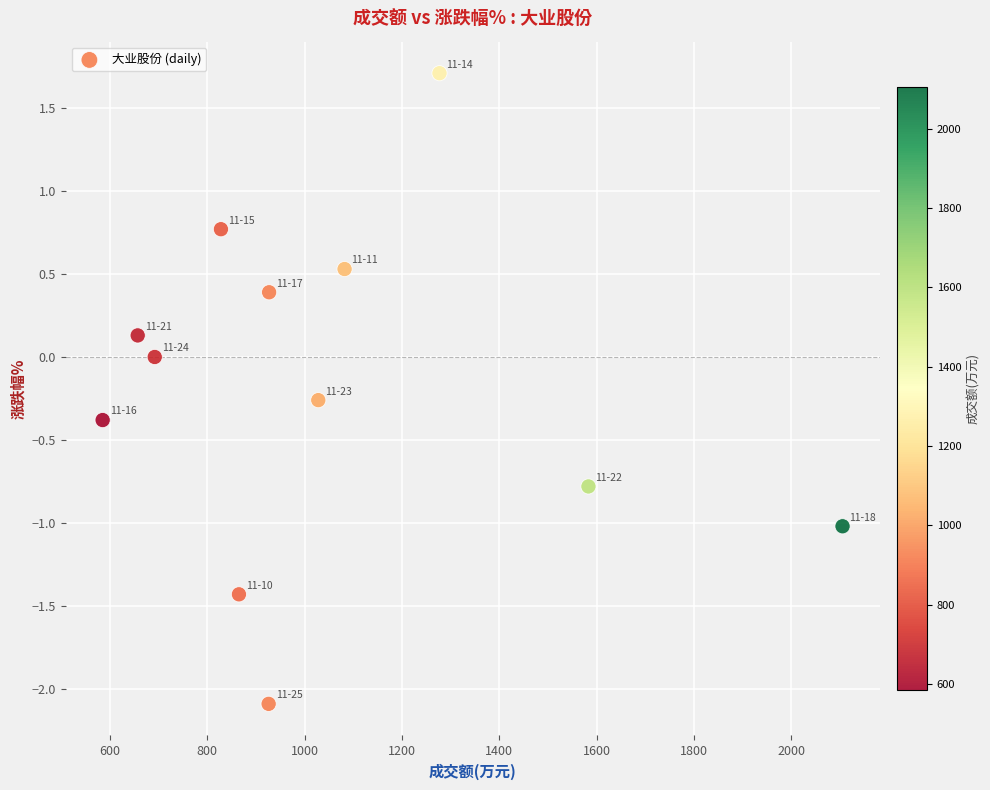

What is the average X value?

1046.2